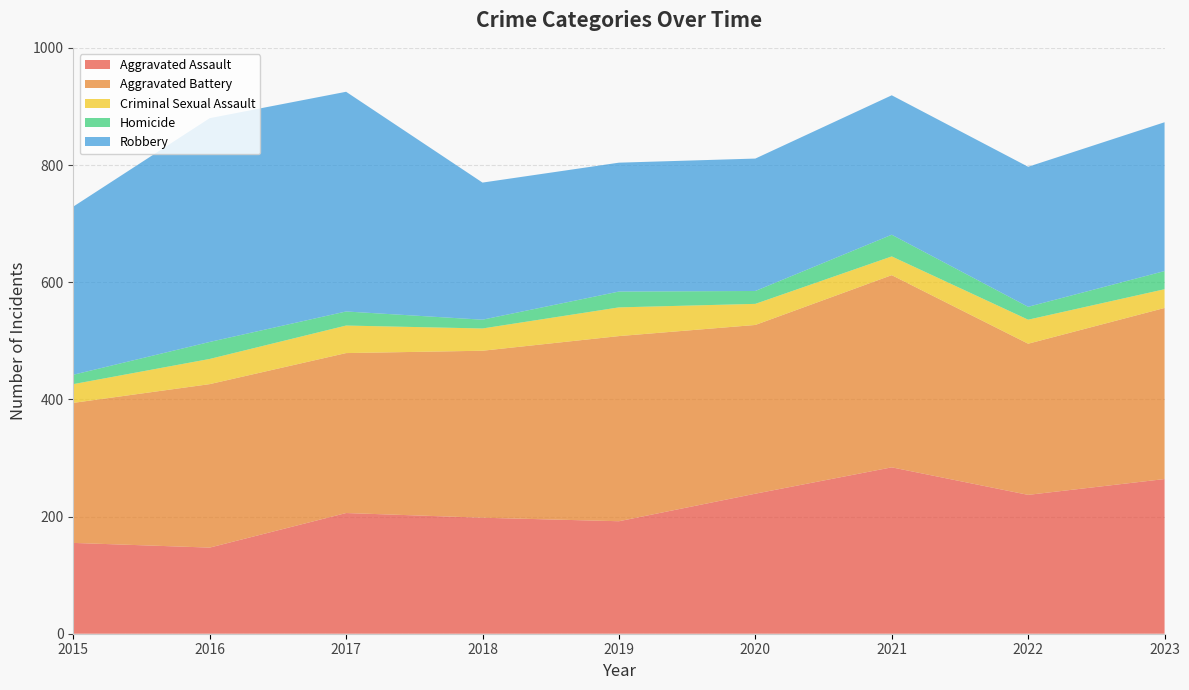

Reading left to right, list all the values displayed in this chart.

Aggravated Assault: 155	147	206	198	192	239	284	237	264
Aggravated Battery: 239	279	273	285	316	288	328	258	292
Criminal Sexual Assault: 32	43	47	38	49	36	32	41	32
Homicide: 16	29	24	15	27	22	37	22	31
Robbery: 287	382	375	234	220	226	238	239	254